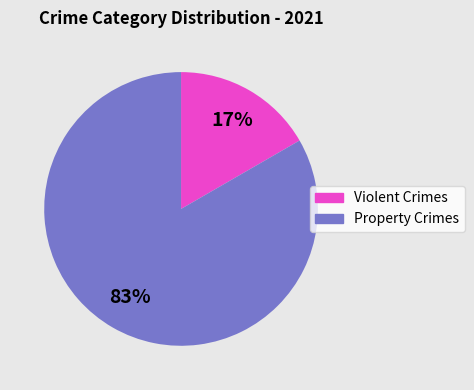

Rank the categories by value from highest to lowest.

Property Crimes, Violent Crimes